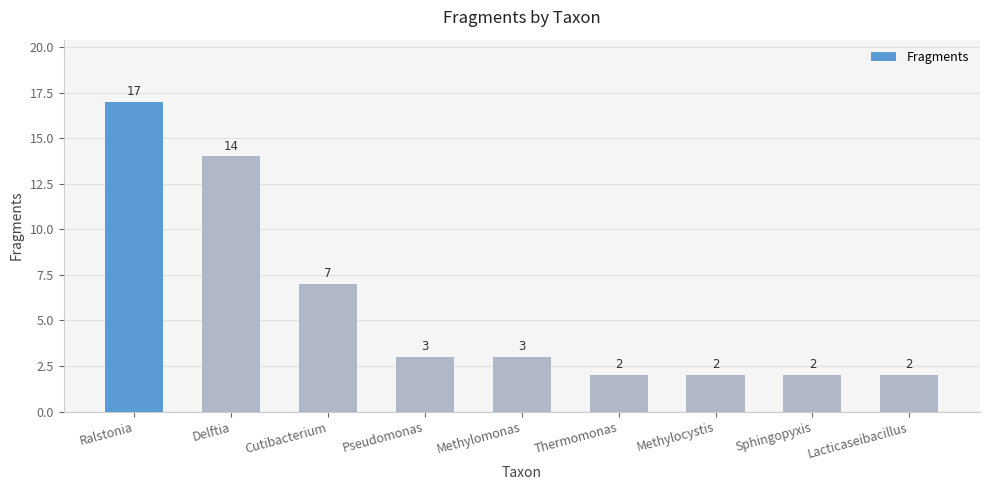

What is the greatest value displayed?

17